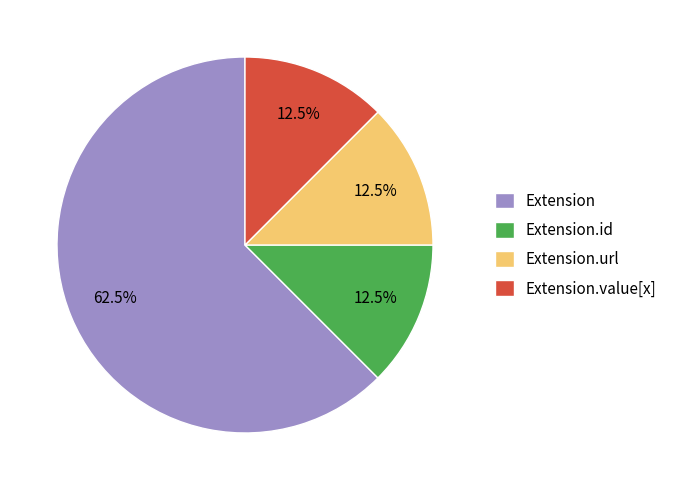

What is the largest slice in the pie chart?

Extension